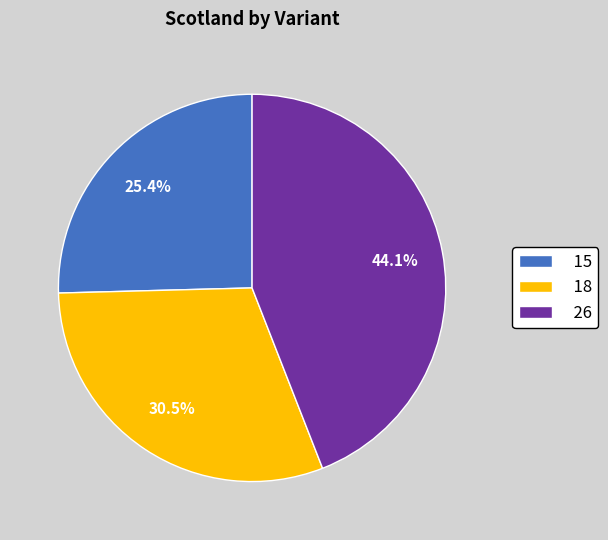

How many slices are in this pie chart?

3